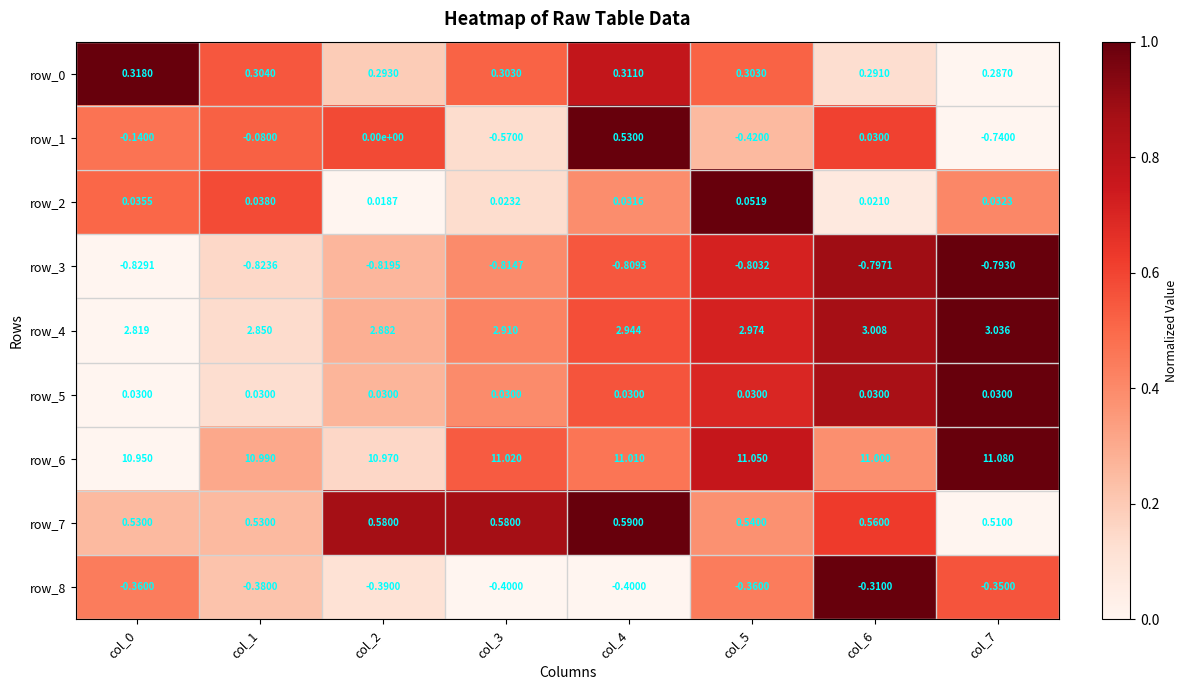

Is the value of row_4 at col_1 greater than the value of row_3 at col_1?

Yes